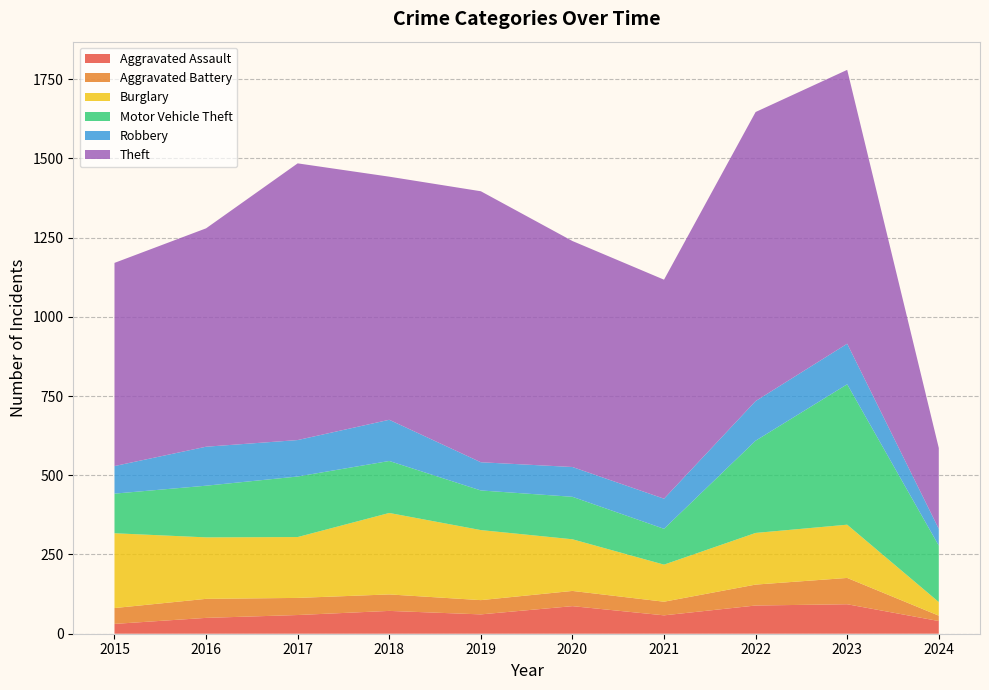

Reading left to right, extract all data points from this chart.

Aggravated Assault: 2015=31	2016=50	2017=59	2018=72	2019=61	2020=87	2021=58	2022=89	2023=93	2024=40
Aggravated Battery: 2015=50	2016=60	2017=54	2018=52	2019=45	2020=48	2021=43	2022=66	2023=83	2024=17
Burglary: 2015=236	2016=194	2017=192	2018=257	2019=221	2020=163	2021=117	2022=163	2023=168	2024=43
Motor Vehicle Theft: 2015=125	2016=163	2017=191	2018=164	2019=125	2020=134	2021=113	2022=291	2023=443	2024=178
Robbery: 2015=87	2016=123	2017=115	2018=130	2019=89	2020=94	2021=95	2022=125	2023=128	2024=53
Theft: 2015=641	2016=689	2017=873	2018=767	2019=855	2020=713	2021=691	2022=912	2023=864	2024=255